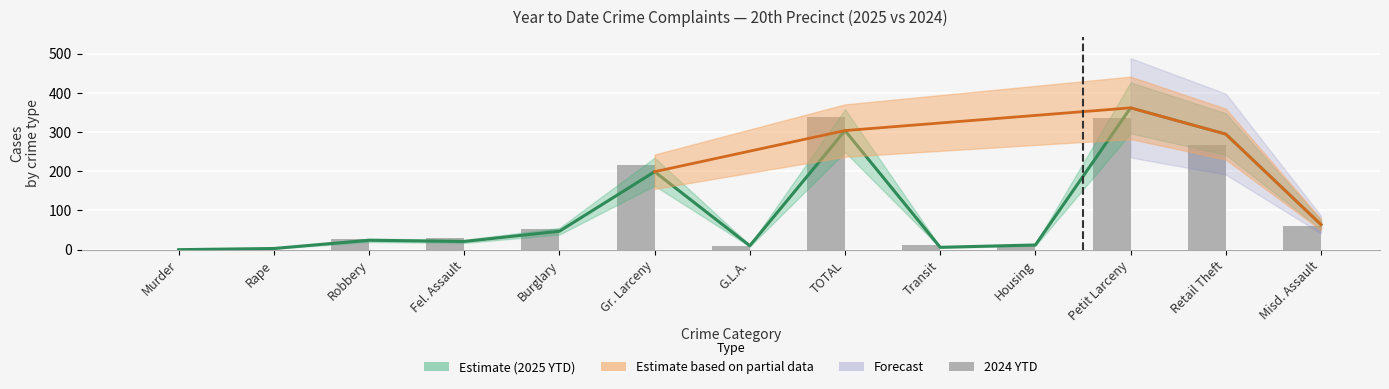

The chart shows a value of 11 at Transit. True or false?

True